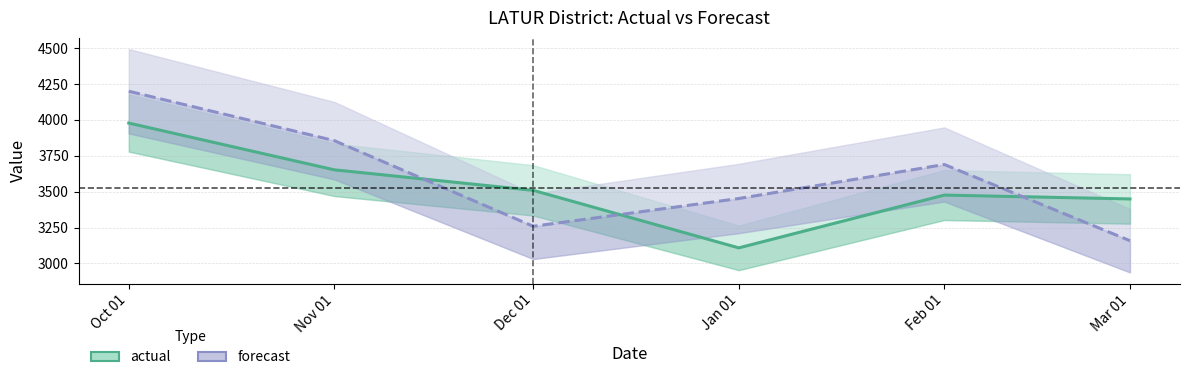

Rank the series by their maximum value, from lowest to highest.

actual, forecast